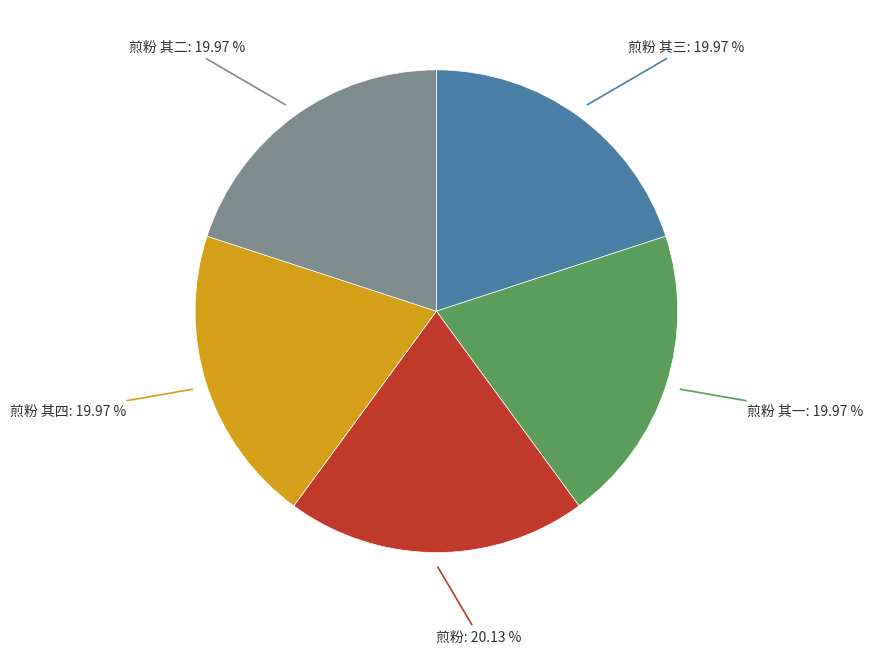

Is there a majority slice in this chart?

No